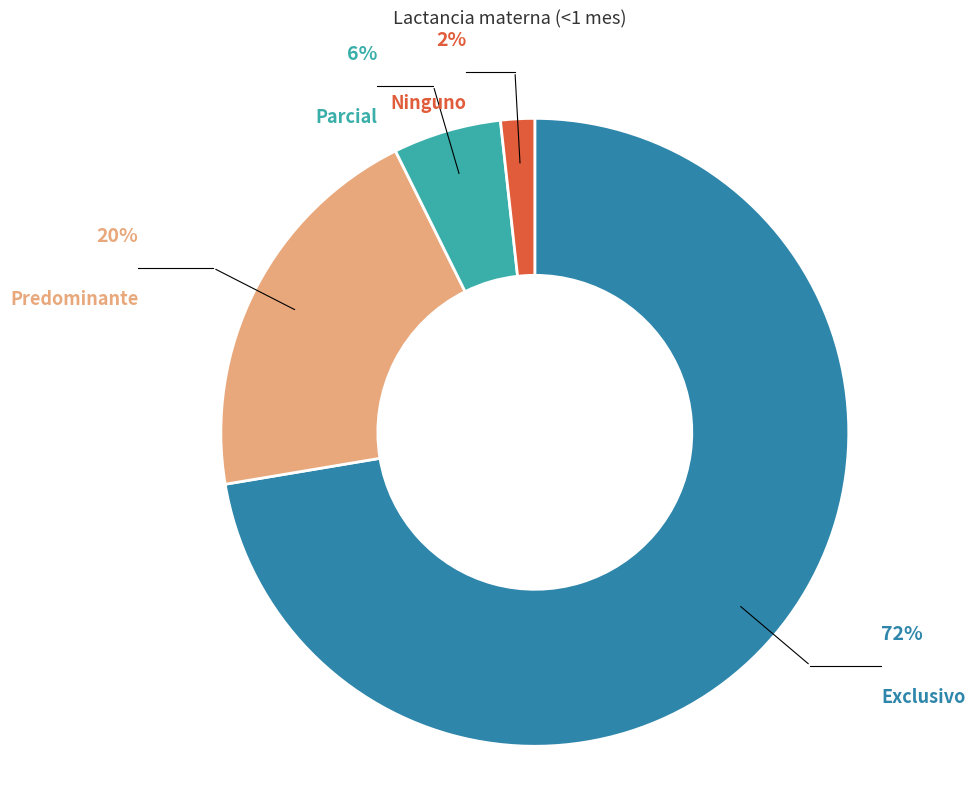

True or false: Ninguno accounts for 2% of the total.

True